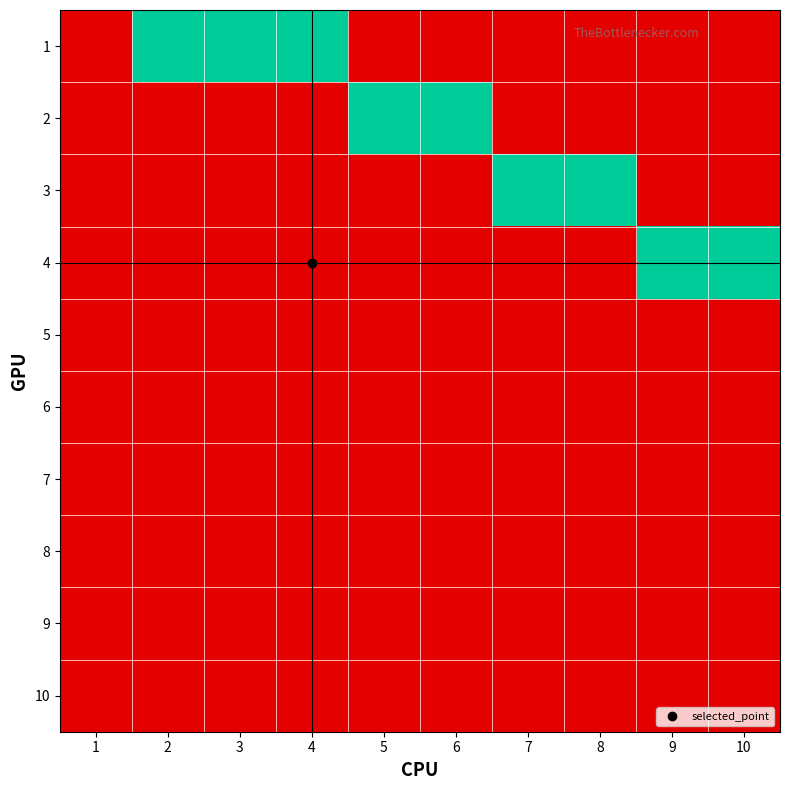

At how many categories does at least one series exceed 0?

9